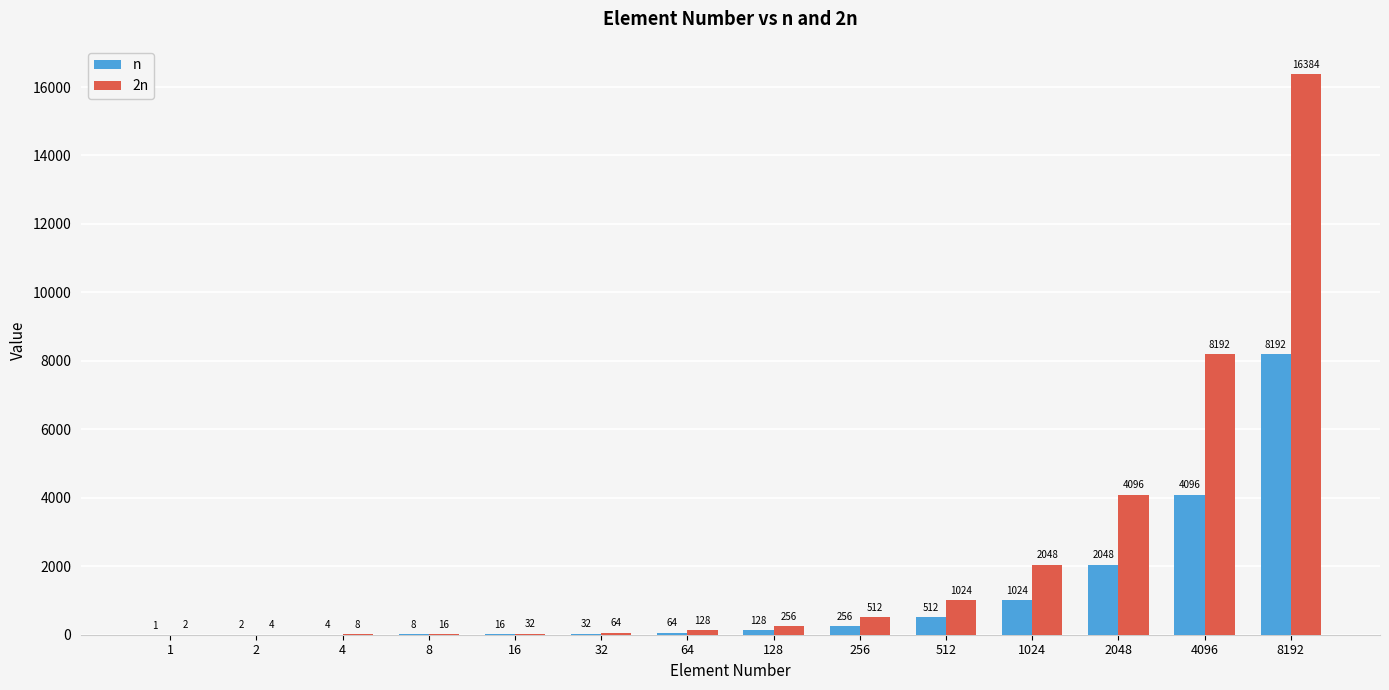

Does the chart contain stacked bars?

No